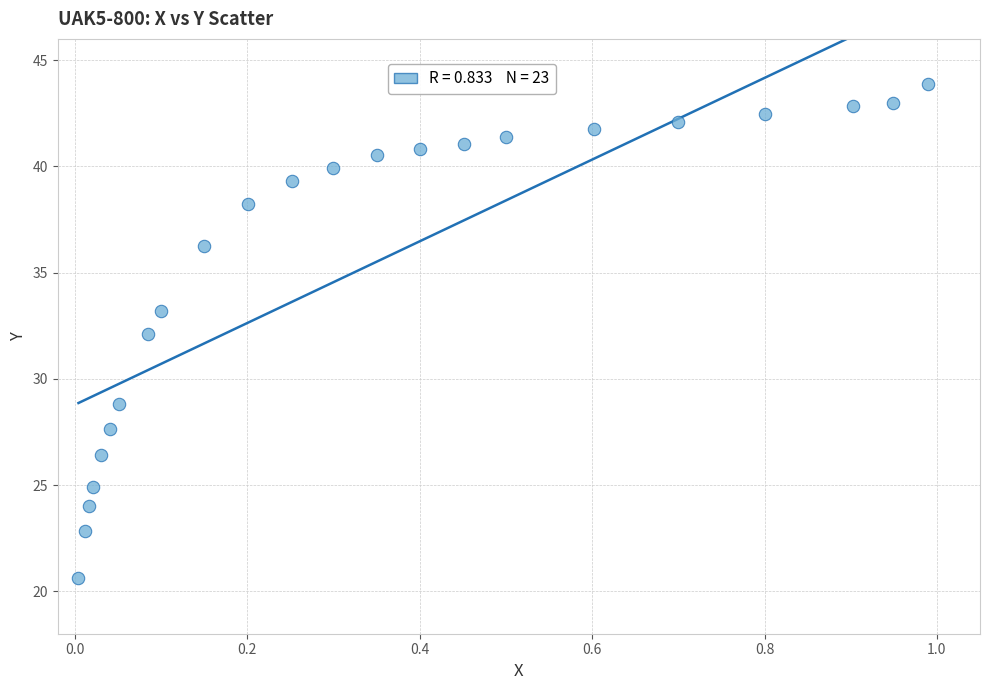

What is the range of X values (max minus min)?

1.0